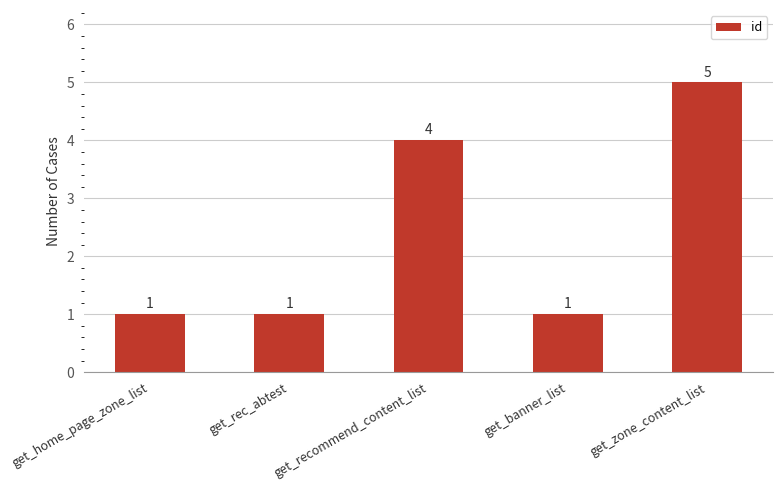

What is the value of the 2nd bar from the left?

1